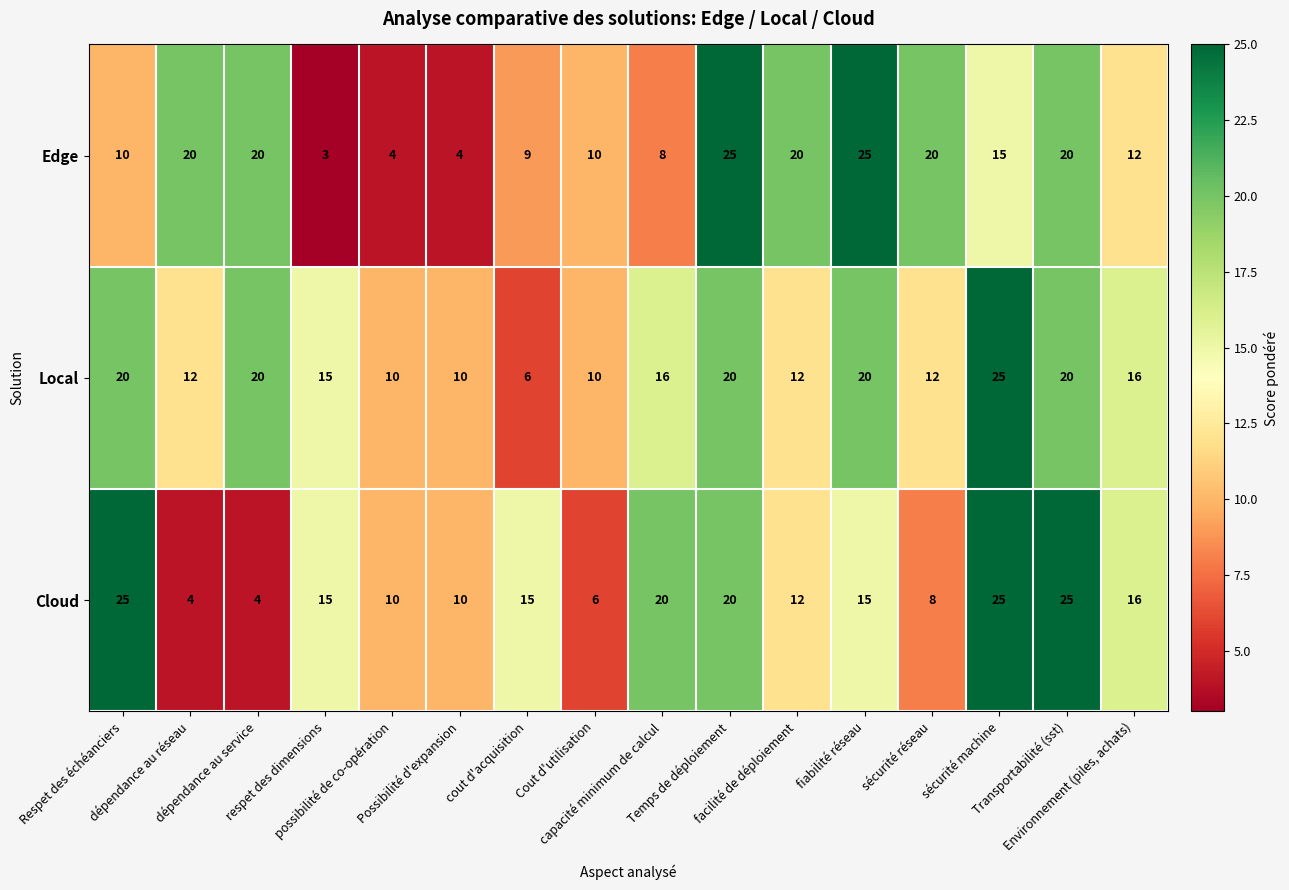

What is the lowest value of the Cloud series?

4